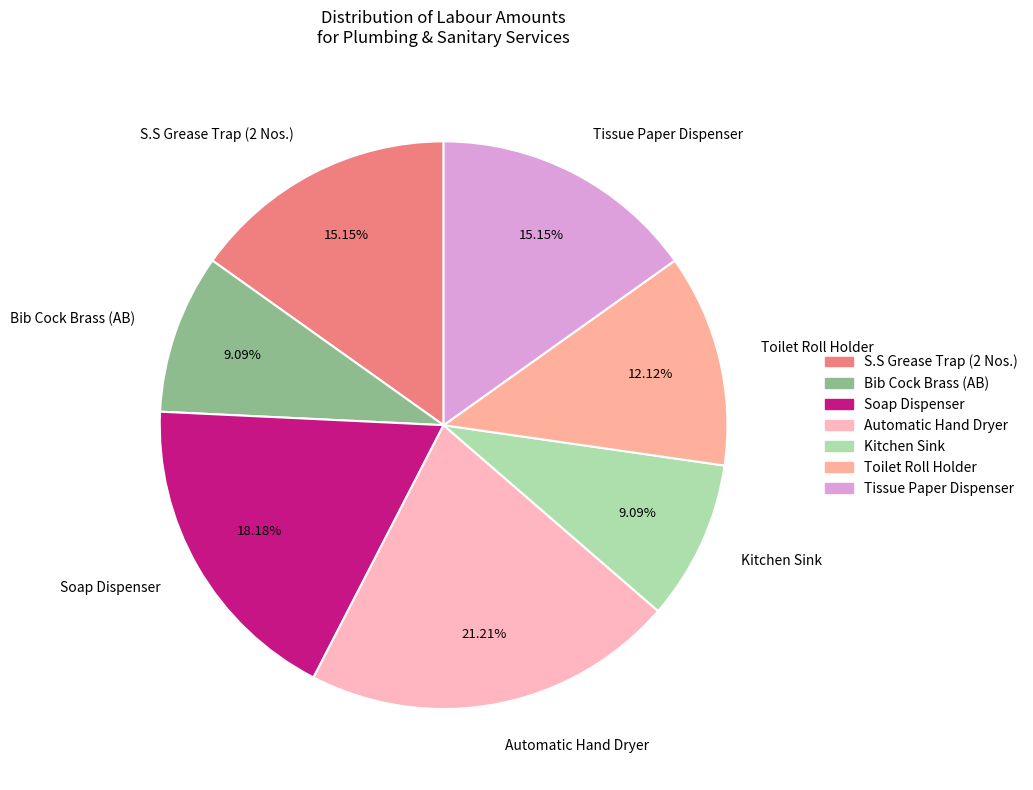

What is the largest slice in the pie chart?

Automatic Hand Dryer